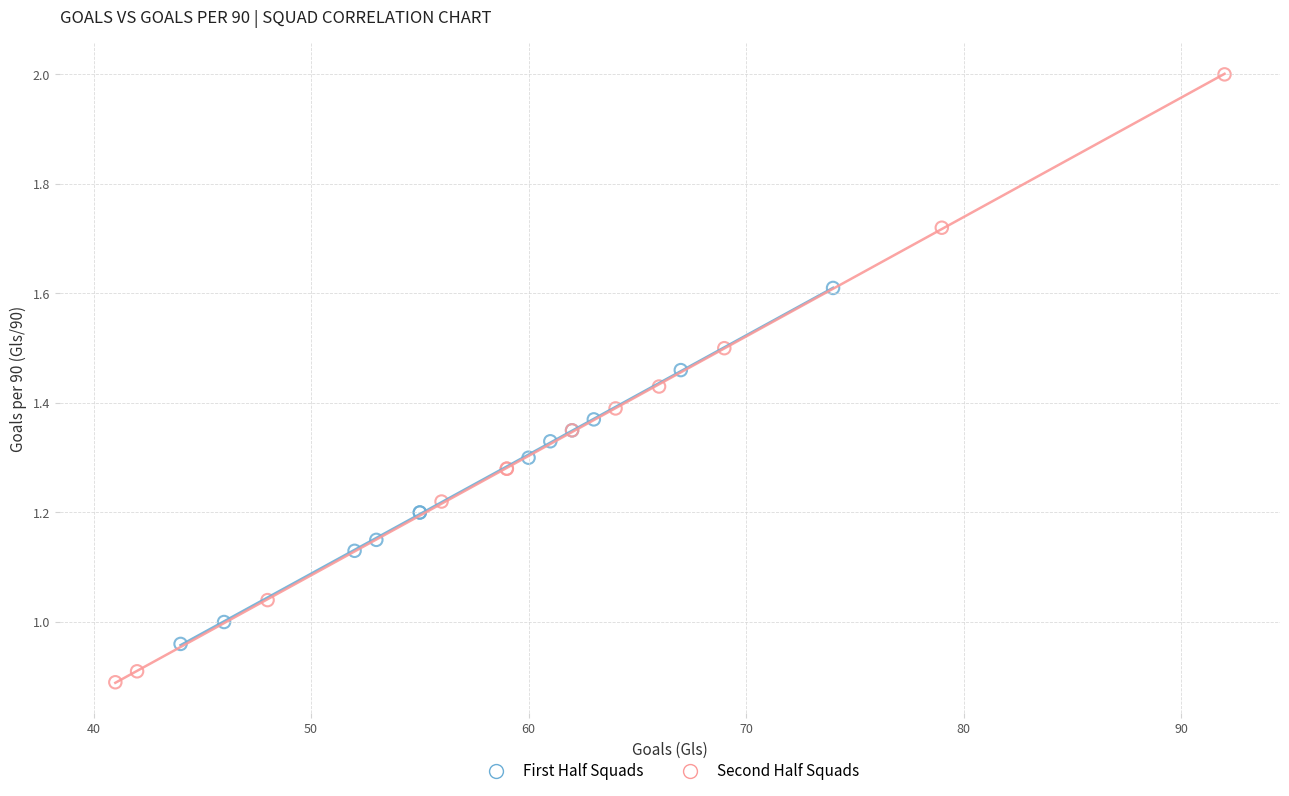

What are all the series names shown in the legend?

First Half Squads, Second Half Squads